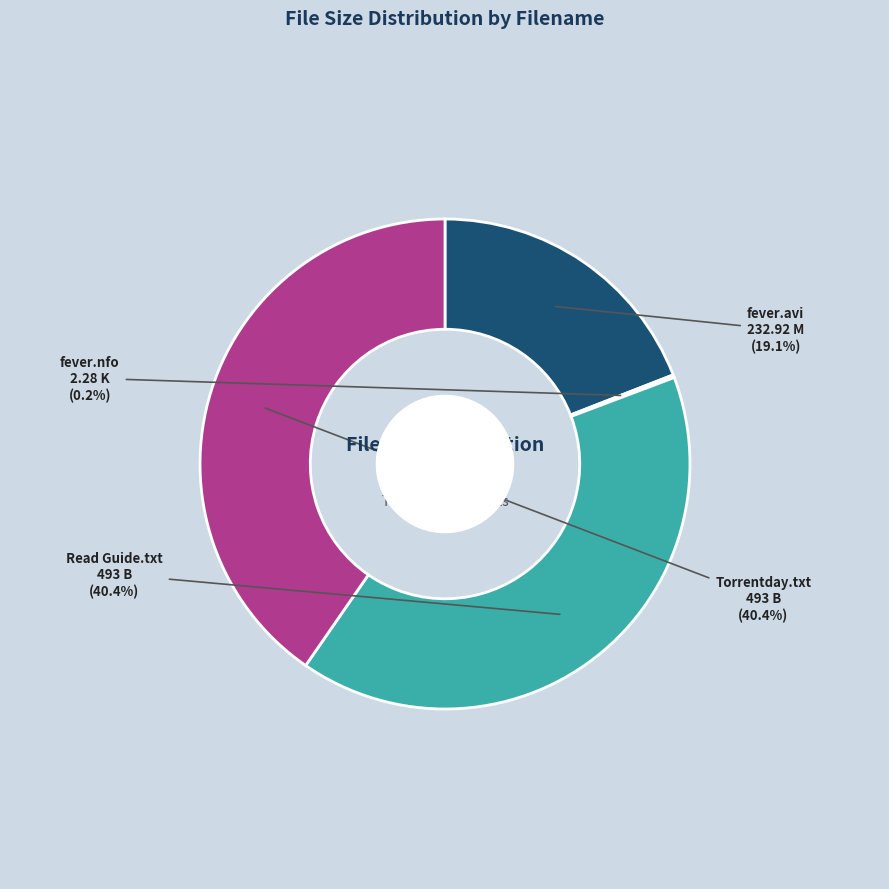

Is it true that www.Torrentday.com.txt is 40% of the pie?

True